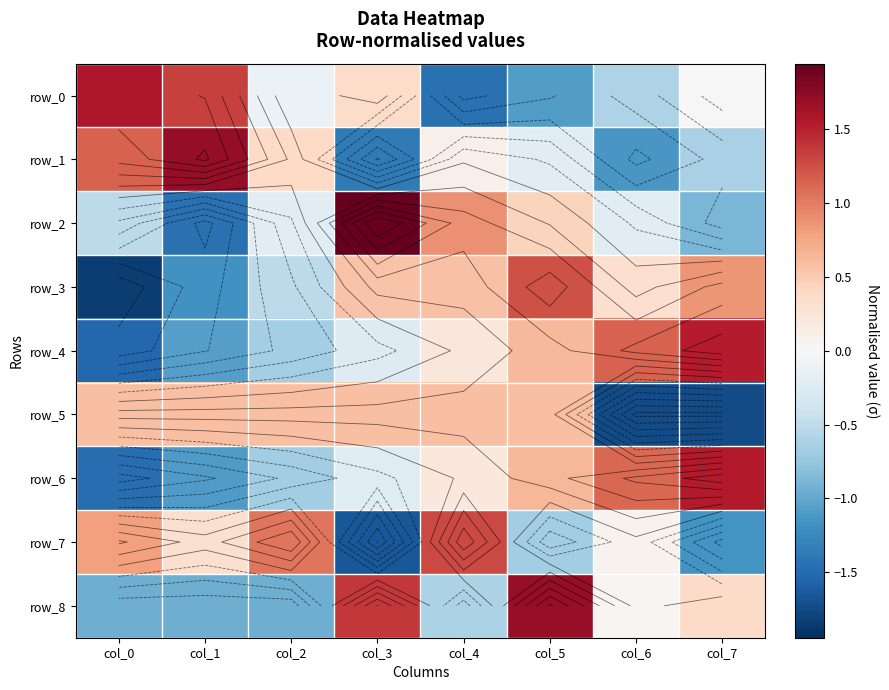

Rank the series at col_7 from highest to lowest value.

row_6, row_4, row_3, row_8, row_0, row_1, row_2, row_7, row_5